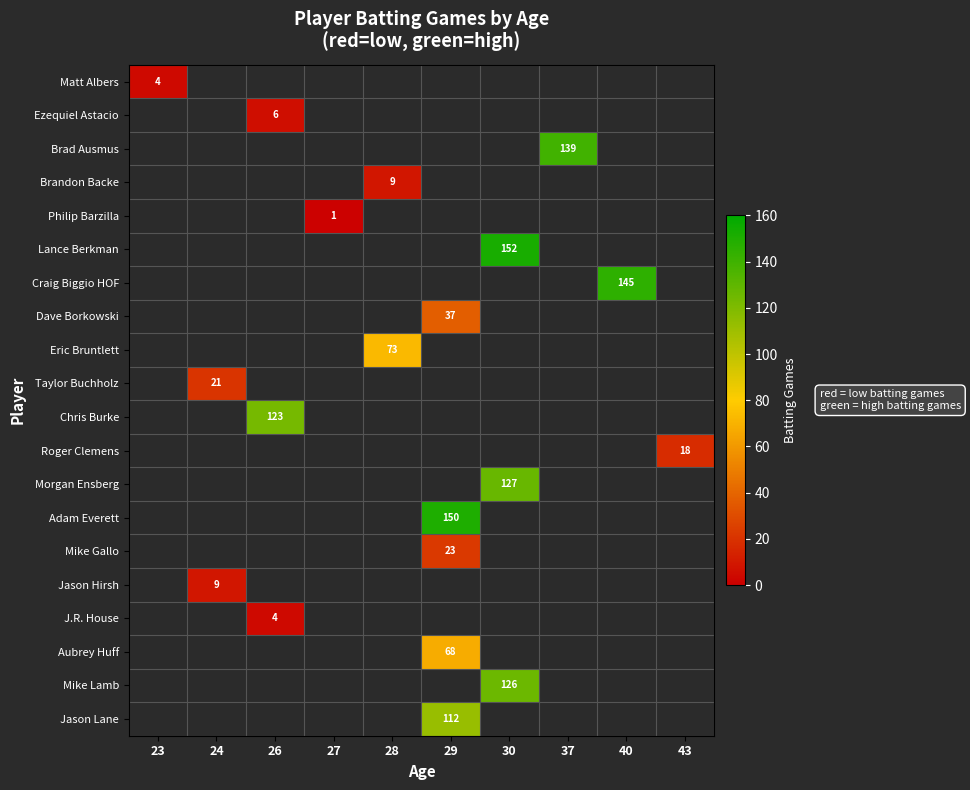

At which category does the chart reach its minimum across all series?

27